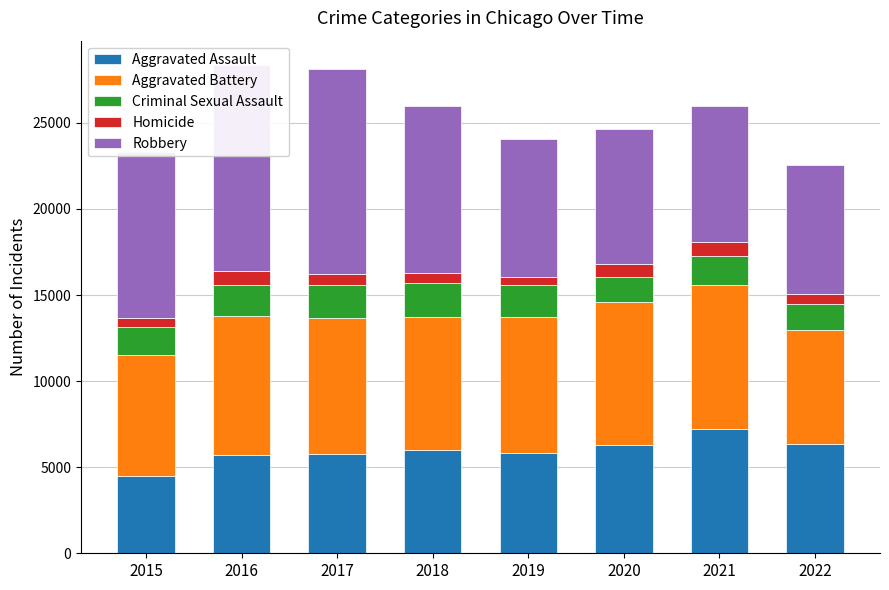

The Aggravated Battery series shows 2623 at 2019. True or false?

False